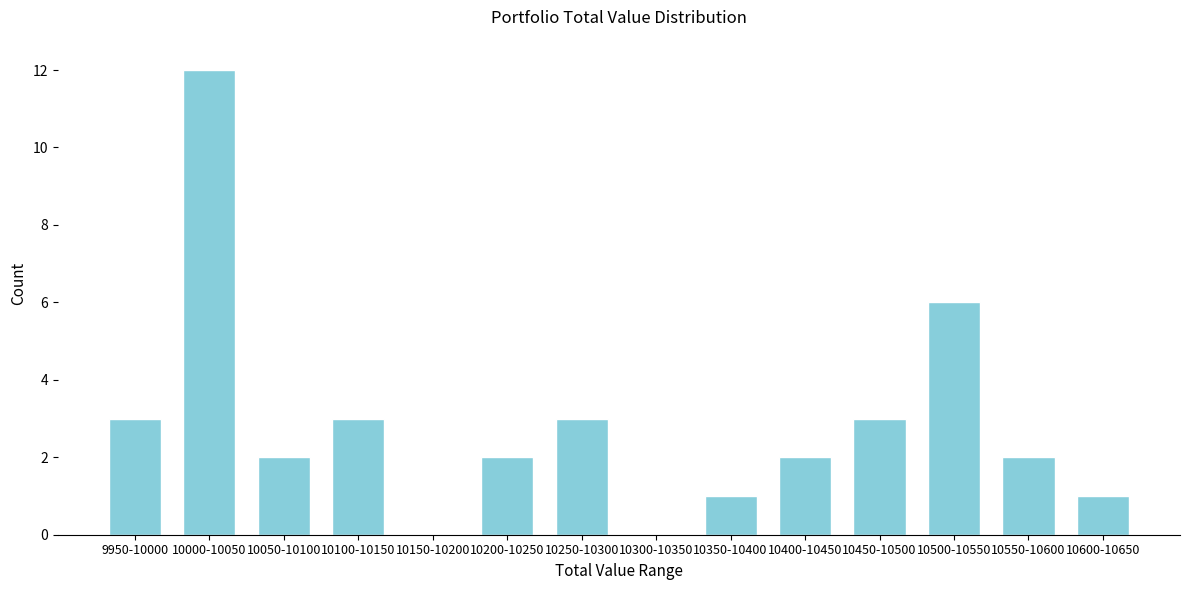

Reading left to right, list all the values displayed in this chart.

9950-10000=3	10000-10050=12	10050-10100=2	10100-10150=3	10150-10200=0	10200-10250=2	10250-10300=3	10300-10350=0	10350-10400=1	10400-10450=2	10450-10500=3	10500-10550=6	10550-10600=2	10600-10650=1